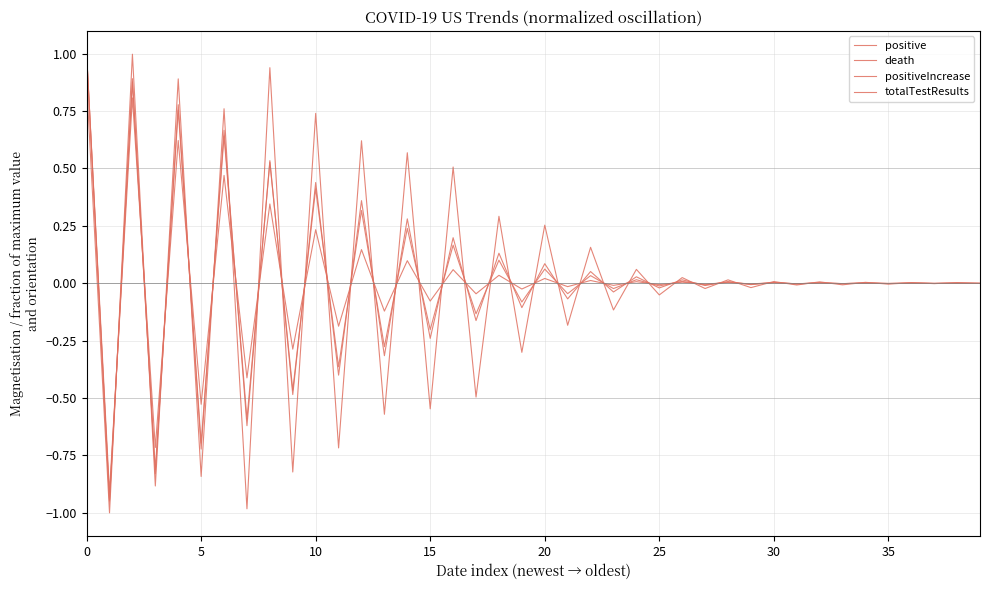

What is the label of the 19th point from the right?

21